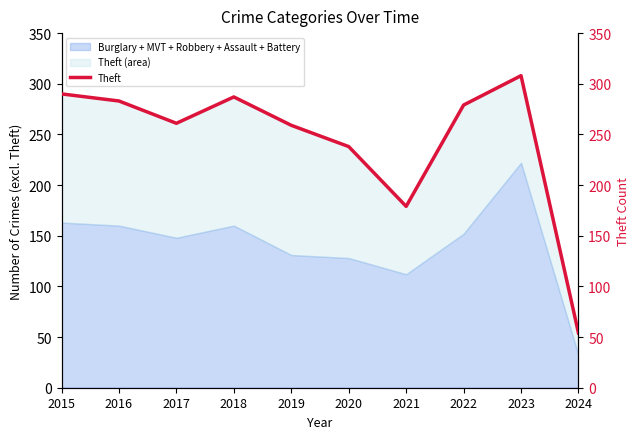

What is the change in value from 2015 to 2018?

-3